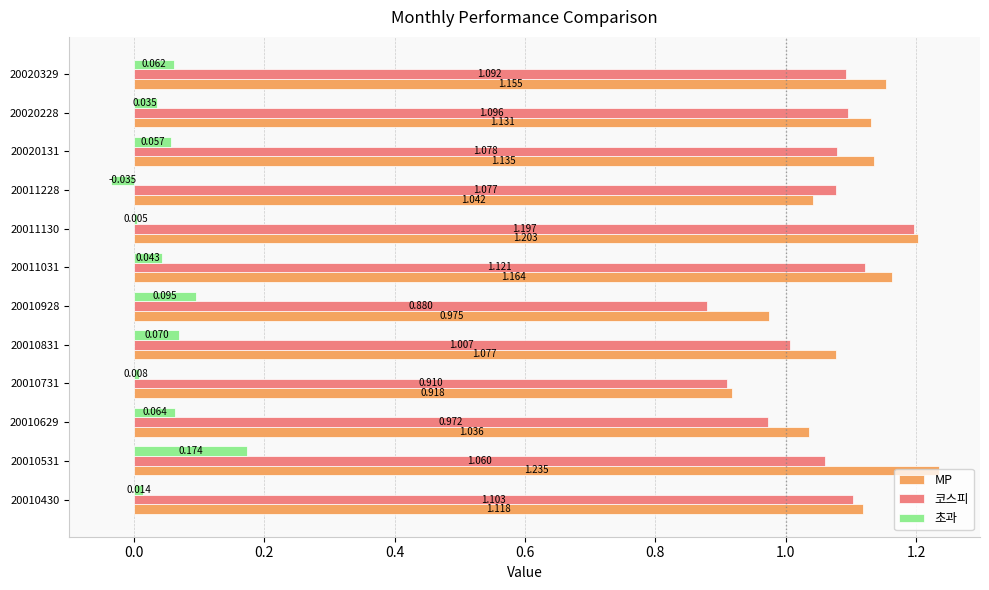

Which series has the largest total across all categories?

MP